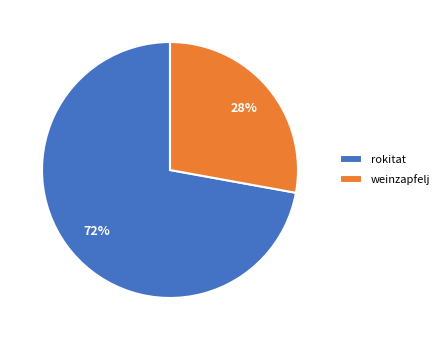

How many segments does this pie chart have?

2